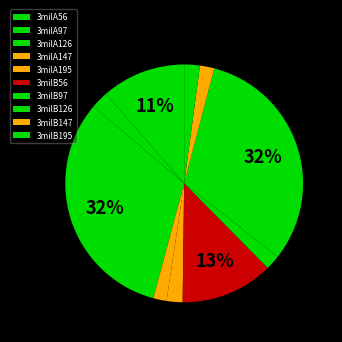

What is the total percentage of 3milA97 and 3milB56?

15.0%